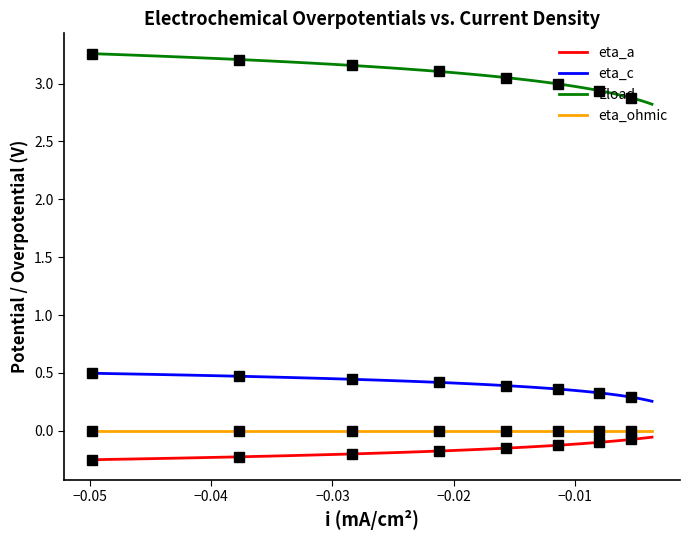

True or false: Eload and eta_c cross at least once.

False